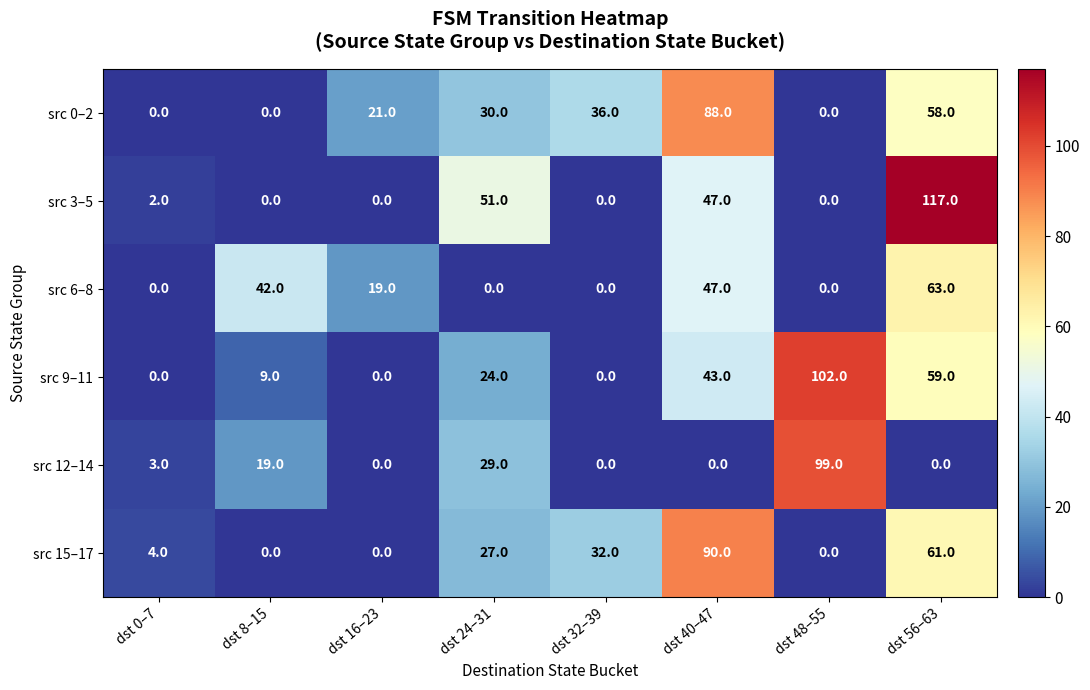

True or false: src 3–5 has a value of 31 at dst 24–31.

False